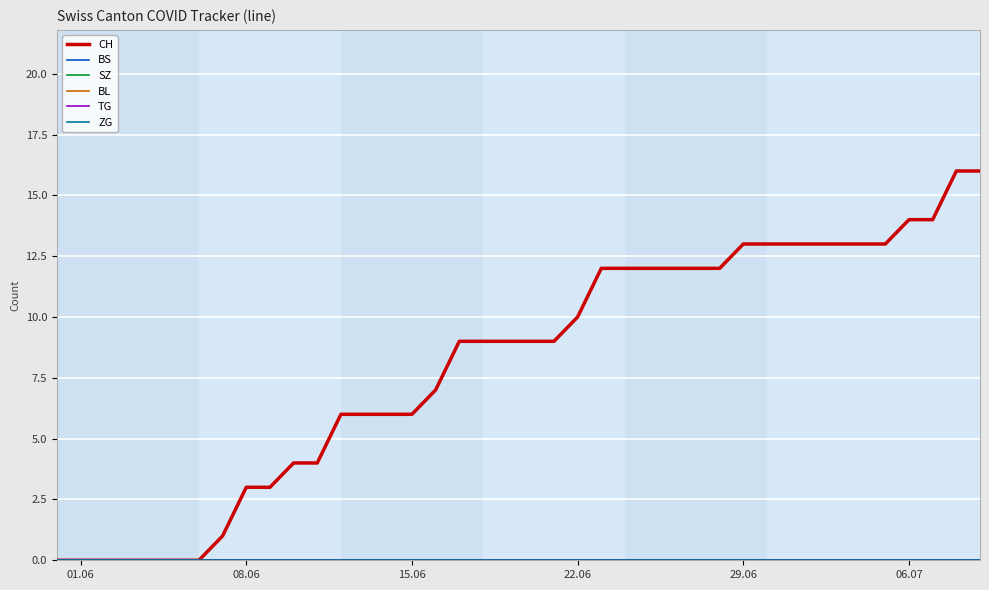

Does the chart display data point markers on the line(s)?

No